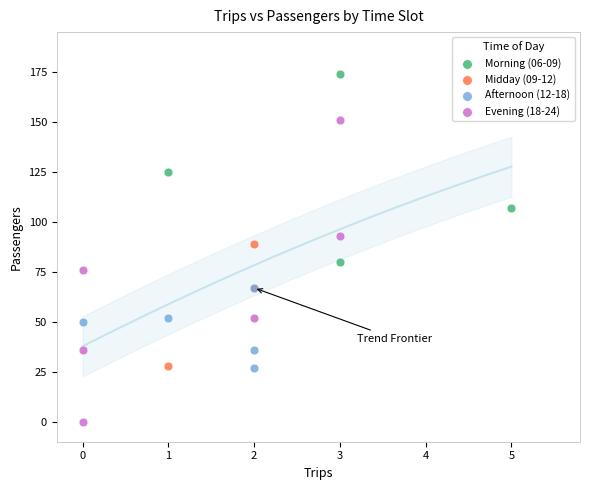

Which series has the largest Y range (max minus min)?

Evening (18-24)